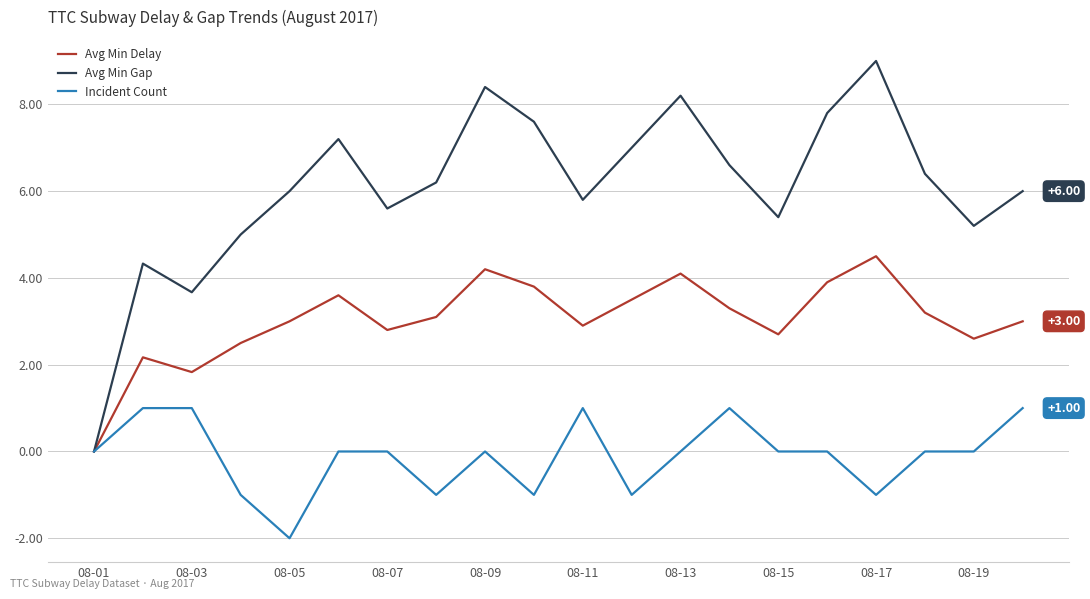

List the series in order of their overall mean, lowest first.

Incident Count, Avg Min Delay, Avg Min Gap